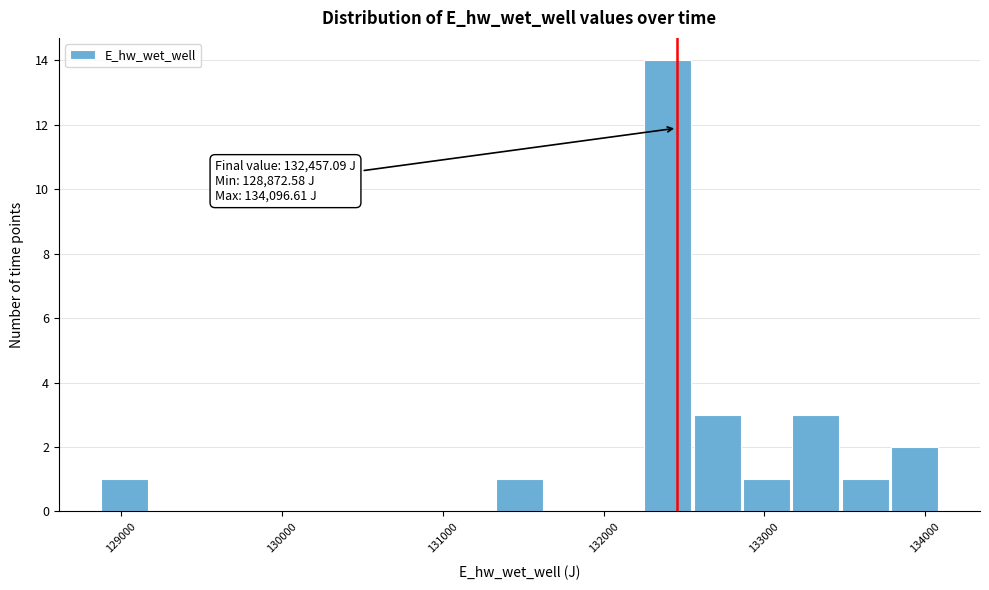

Read against the x-axis, roughly where is the centre of the tallest bar?

132400